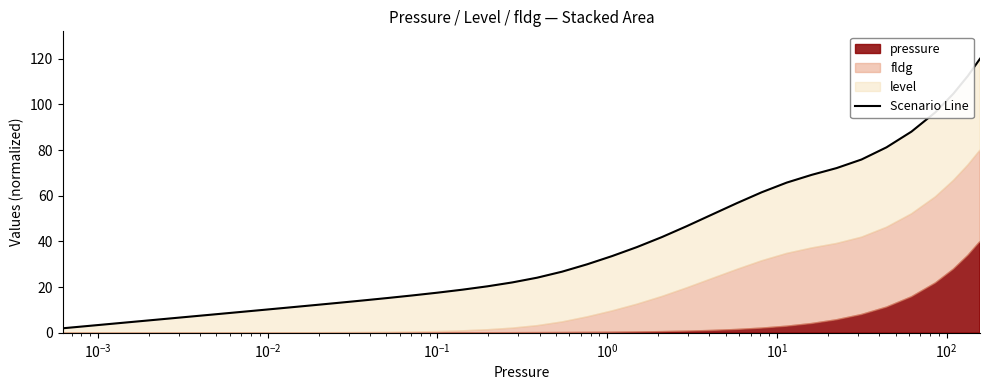

What is the value of the 17th point from the left?

17.6